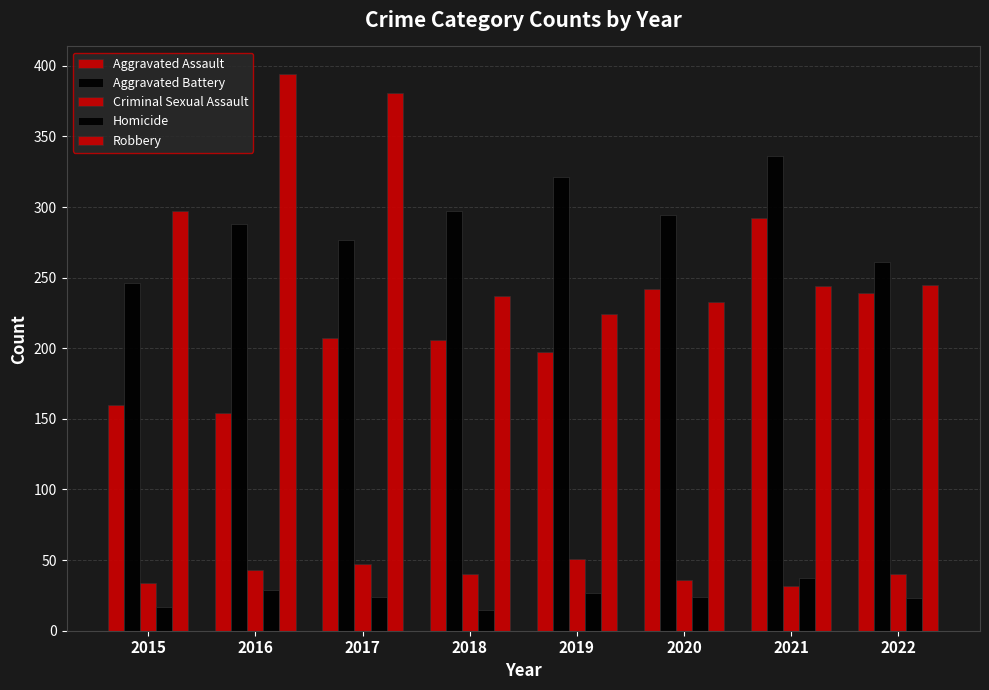

Where does the Aggravated Battery series first go above 294?

2018